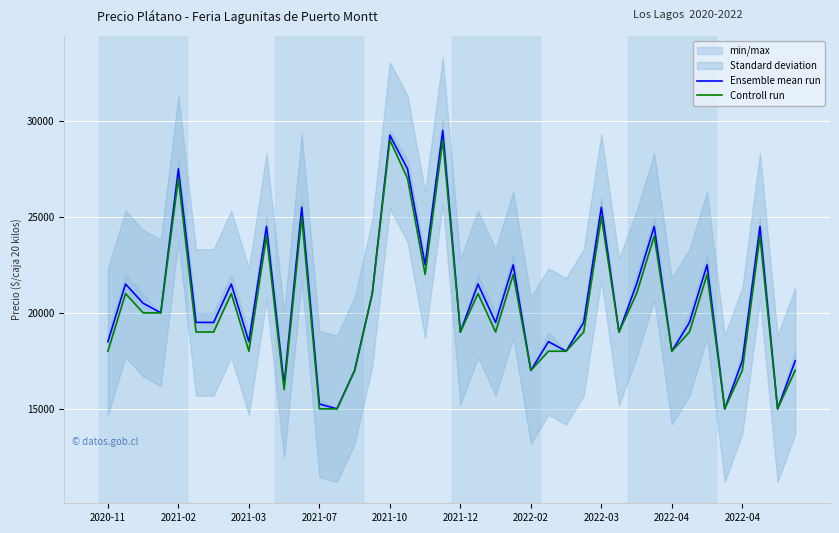

Is it true that Ensemble mean run equals 43601 at 2022-03?

False